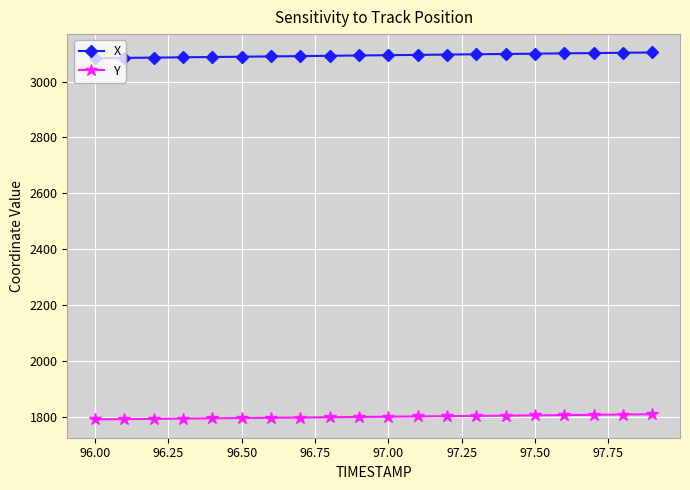

True or false: X and Y intersect in this chart.

False